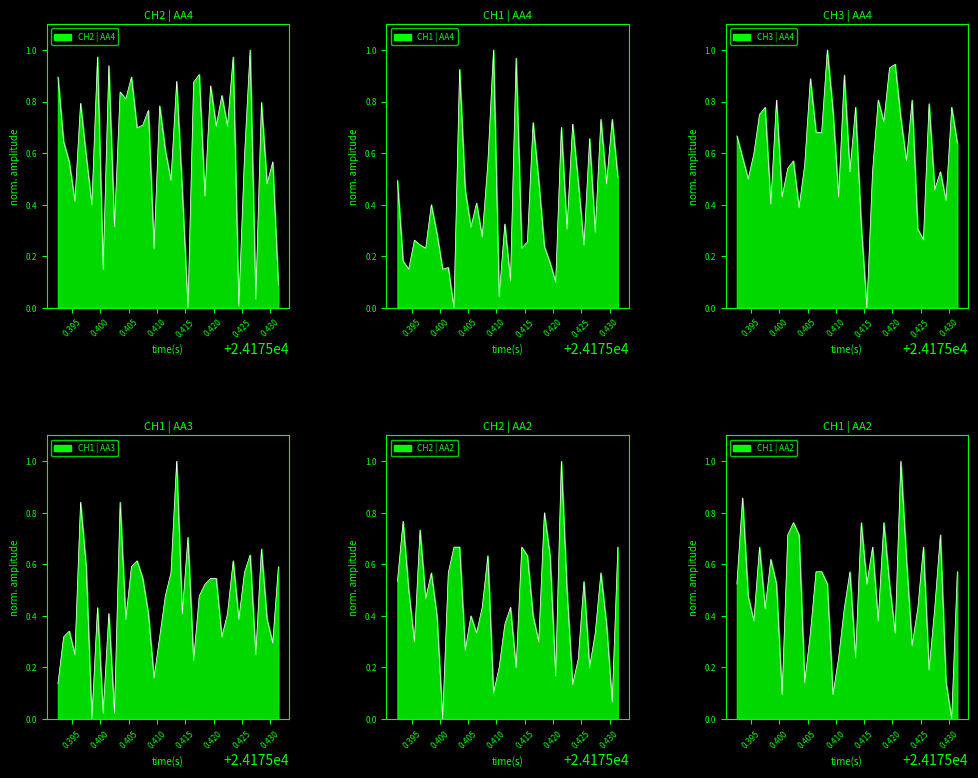

What is the total value across all series at 0.410?

4.0